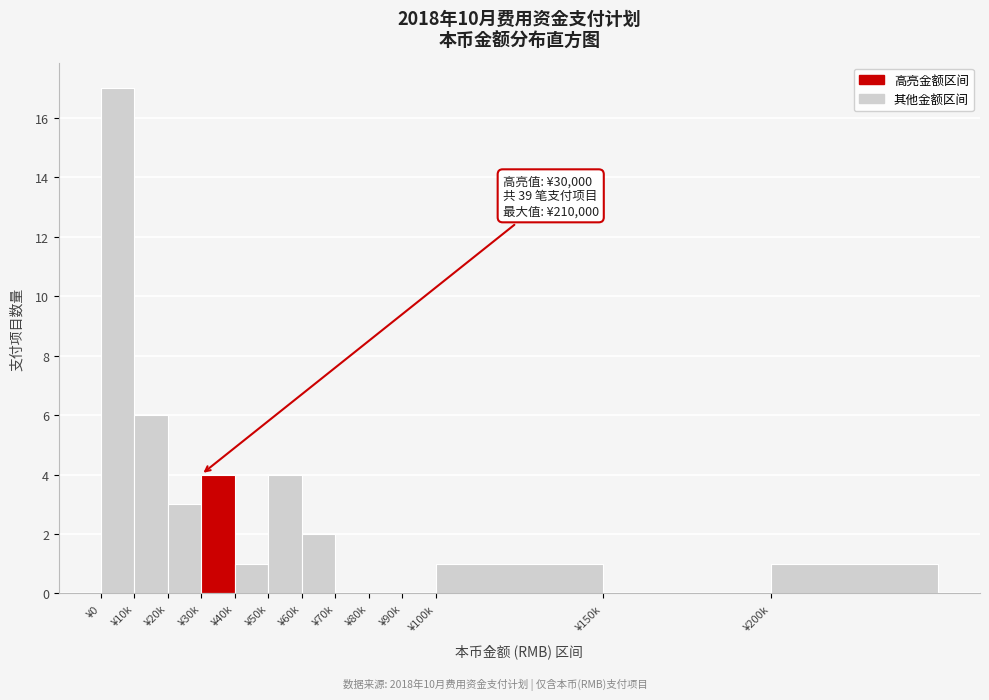

Reading right to left, list all the values displayed in this chart.

¥200k=1	¥150k=0	¥100k=1	¥90k=0	¥80k=0	¥70k=0	¥60k=2	¥50k=4	¥40k=1	¥30k=4	¥20k=3	¥10k=6	¥0=17